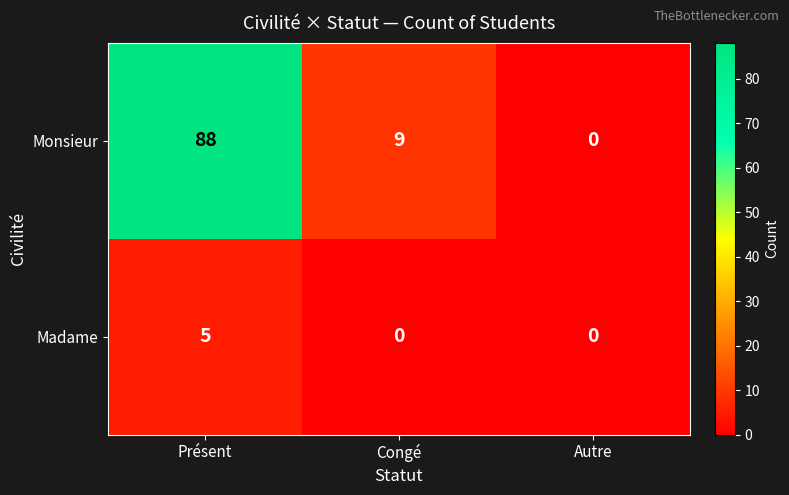

How many values in Monsieur are above zero?

2